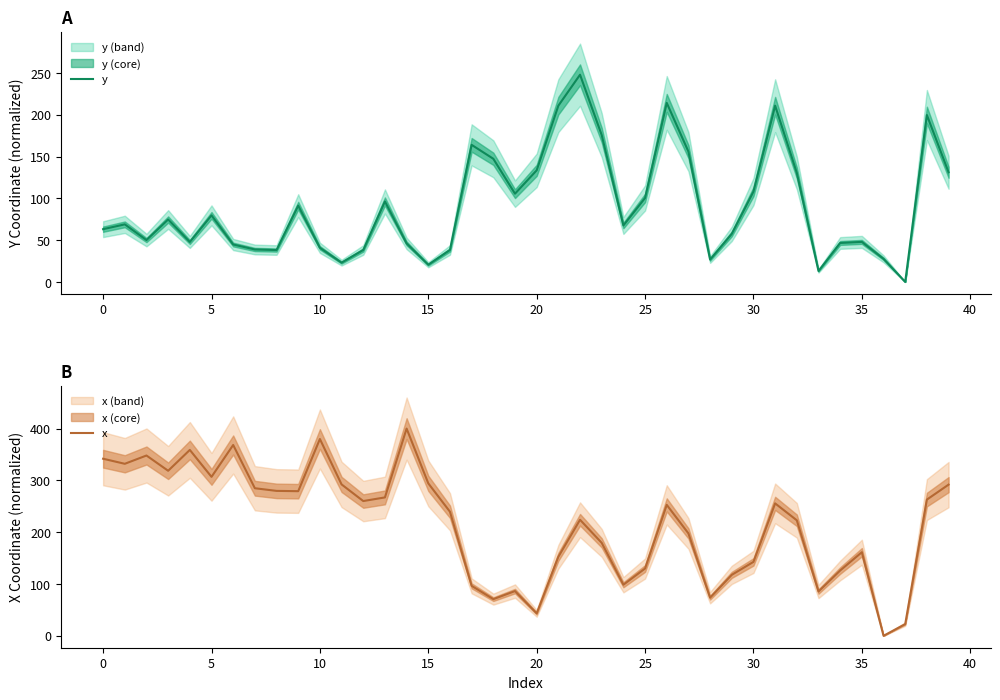

Reading right to left, list all the values displayed in this chart.

y: 131.2	199.7	0.0	27.6	47.9	46.6	13.1	130.5	210.9	108.1	57.5	26.8	156.0	214.2	100.5	67.6	175.7	248.0	210.9	133.6	105.6	147.4	164.0	38.3	20.6	46.1	96.3	38.2	23.1	40.9	91.3	38.2	38.8	44.8	79.7	47.8	74.7	50.1	68.9	63.1
x: 291.9	263.0	22.7	0.0	161.4	126.1	85.6	223.0	255.7	142.7	117.7	73.6	197.7	252.8	130.0	98.6	179.4	224.1	152.6	43.4	86.4	70.8	96.4	239.5	294.4	400.1	267.2	260.2	292.3	380.0	279.2	279.8	284.9	368.4	306.9	358.9	318.6	348.1	332.1	341.9